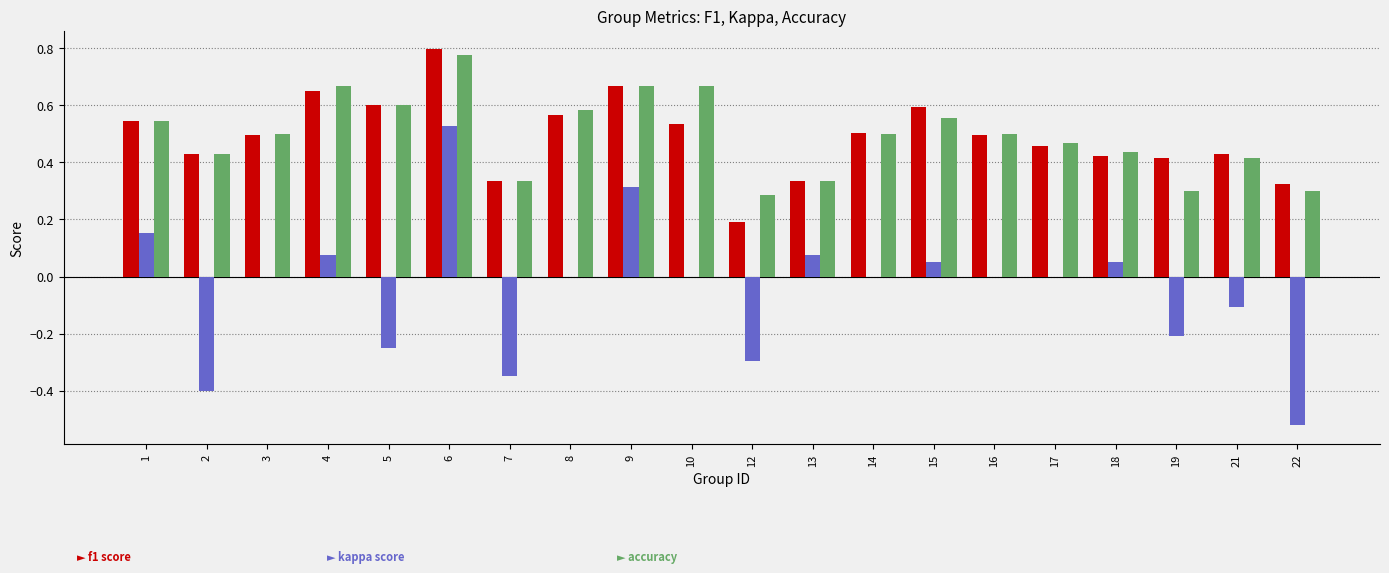

Which category has the highest value across all series?

6